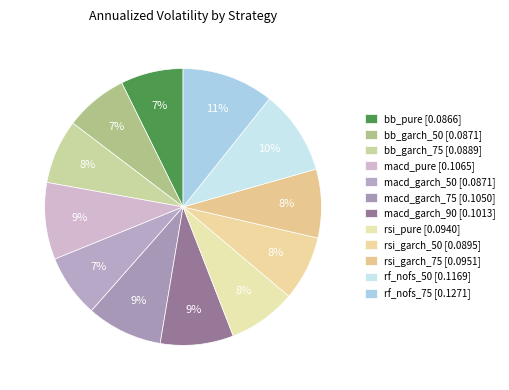

To the nearest percent, what is the average slice percentage?

8%